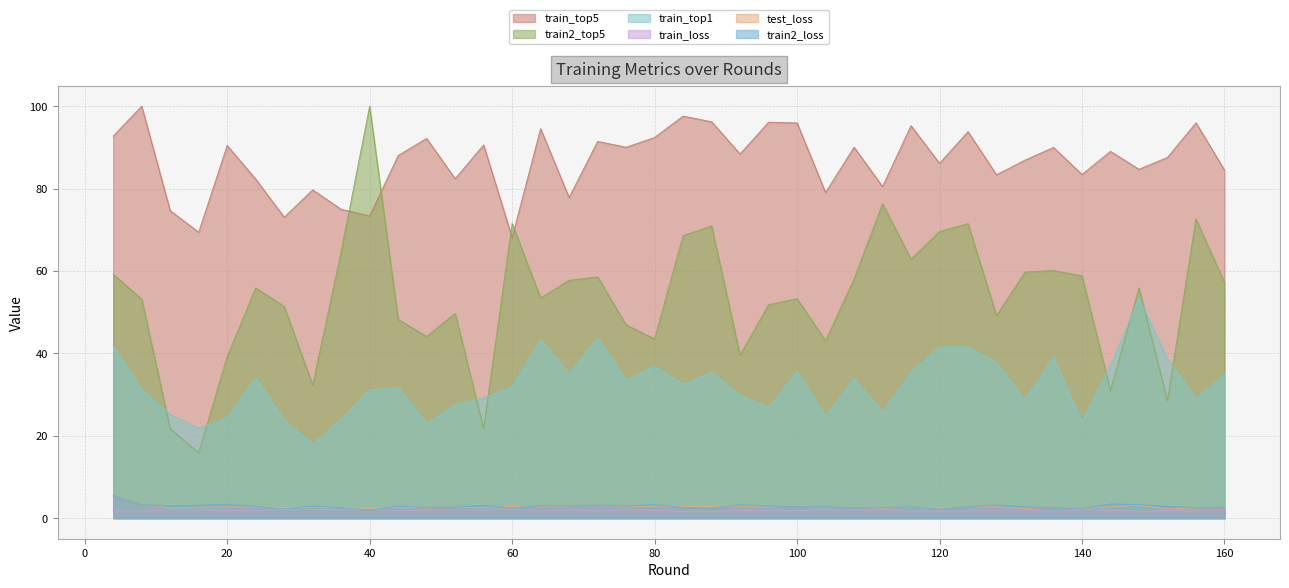

Reading left to right, extract all data points from this chart.

train_top5: 92.7	100.0	74.6	69.4	90.5	82.3	73.1	79.7	75.0	73.4	88.0	92.2	82.4	90.6	68.1	94.5	77.8	91.5	90.0	92.4	97.6	96.2	88.4	96.1	95.9	79.0	90.0	80.5	95.3	86.1	93.8	83.4	86.9	90.0	83.4	89.0	84.7	87.6	96.0	84.5
train2_top5: 59.1	53.2	21.7	15.9	39.2	55.9	51.4	32.3	64.7	100.0	48.2	44.1	49.7	21.8	71.6	53.4	57.7	58.6	46.9	43.5	68.6	70.9	39.6	51.8	53.3	43.1	58.0	76.3	62.8	69.6	71.5	49.2	59.7	60.1	58.8	30.9	55.9	28.5	72.6	57.2
train_top1: 41.8	31.2	25.2	21.8	24.4	34.1	23.9	18.0	24.1	31.1	31.7	23.0	27.6	29.1	32.0	43.4	35.1	43.7	33.5	37.0	32.5	35.3	29.9	26.8	35.6	24.7	33.9	25.7	35.4	41.6	41.6	37.7	28.8	39.0	23.5	37.1	53.5	38.6	29.1	35.0
train_loss: 1.8	1.6	2.1	2.0	1.9	1.9	2.1	2.1	2.1	2.1	1.8	1.9	1.9	1.9	2.2	1.7	2.0	1.7	2.0	1.9	1.6	1.6	1.9	1.8	1.8	2.1	1.8	2.0	1.6	1.8	1.7	1.8	2.0	1.6	2.0	1.9	1.6	1.8	1.8	1.9
test_loss: 5.4	3.4	2.5	2.7	2.8	2.7	2.6	2.5	2.6	2.4	2.7	2.5	2.5	2.6	2.9	2.9	2.9	3.3	2.7	2.9	2.8	2.8	2.9	2.7	2.9	2.5	2.5	2.4	2.6	2.4	2.8	2.7	2.3	2.7	2.3	2.8	3.1	2.3	2.5	2.5
train2_loss: 5.4	3.3	2.9	3.1	3.4	2.9	2.2	3.0	2.5	2.0	3.0	2.5	2.7	3.1	2.5	3.1	2.9	3.2	3.0	3.3	2.6	2.5	3.2	2.9	2.8	2.7	2.5	2.5	2.7	2.2	2.8	3.2	2.7	2.5	2.4	3.4	3.3	2.8	2.5	2.6